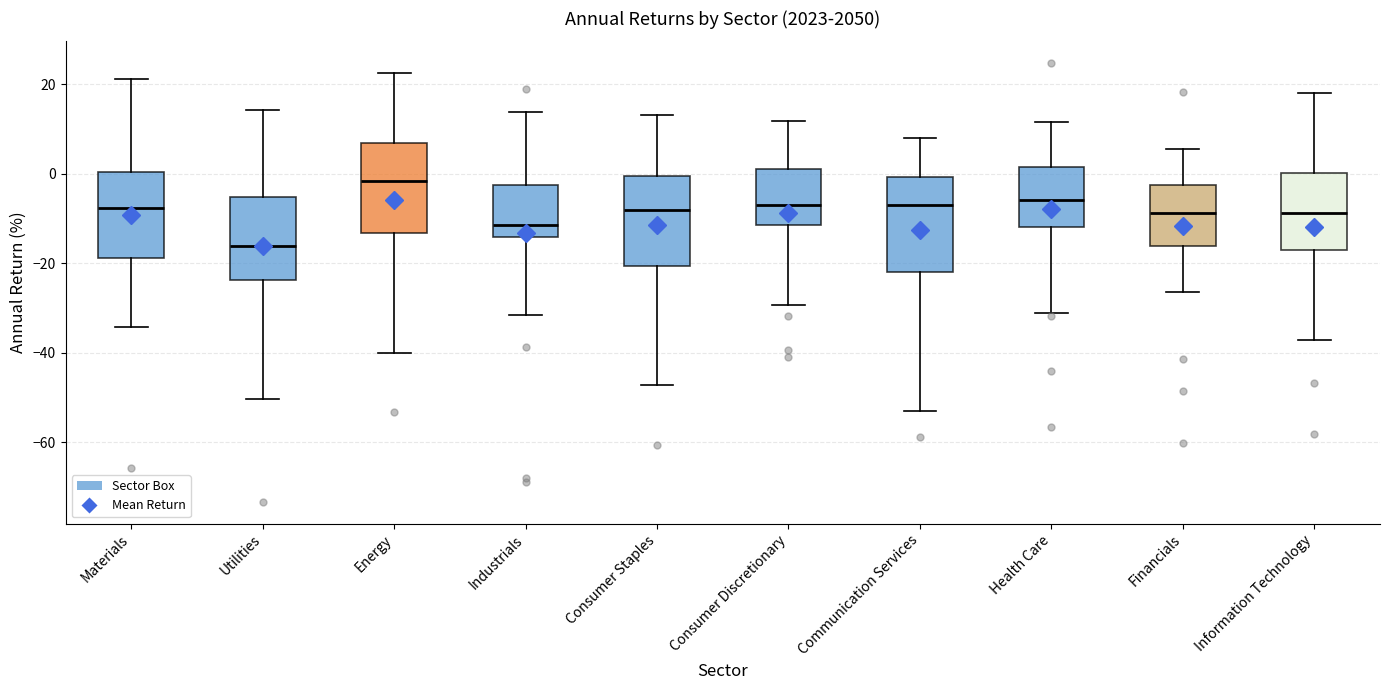

Where does the upper whisker of the box for Communication Services end on the y-axis? The values are not printed on the chart, so give them approximately, as read against the axis.

8